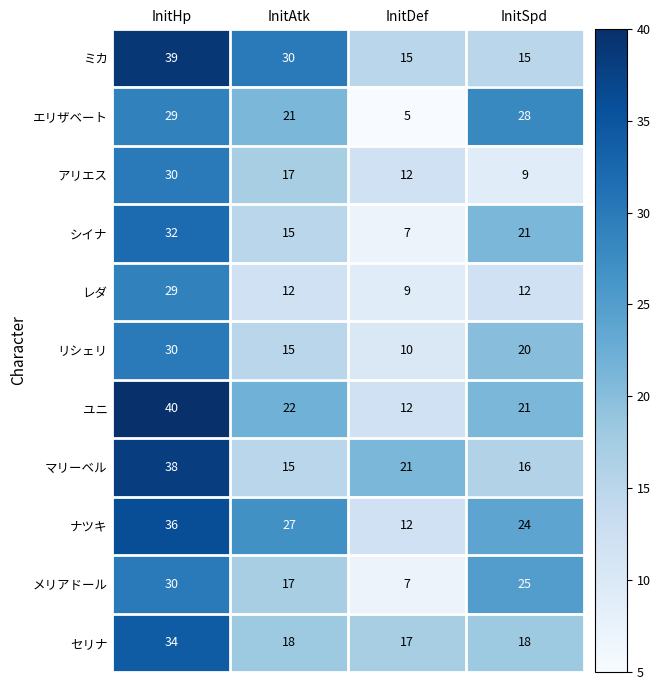

At which label does メリアドール reach its minimum?

InitDef